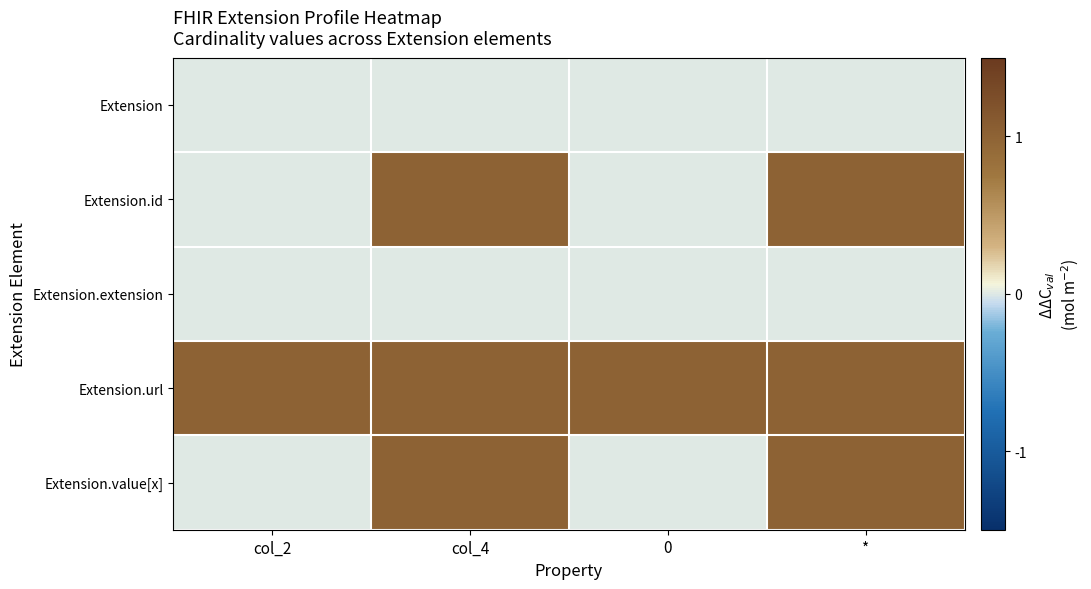

Reading right to left, what are all the values shown in this chart?

Extension: *=0	0=0	col_4=0	col_2=0
Extension.id: *=1	0=0	col_4=1	col_2=0
Extension.extension: *=0	0=0	col_4=0	col_2=0
Extension.url: *=1	0=1	col_4=1	col_2=1
Extension.value[x]: *=1	0=0	col_4=1	col_2=0